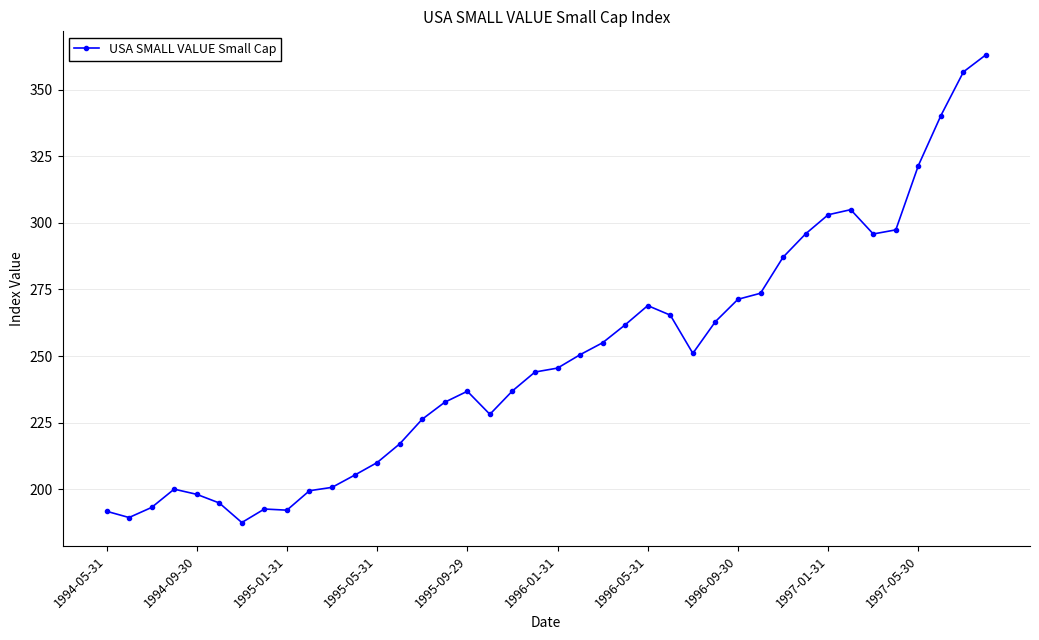

True or false: the data has more than 1 interior local peaks.

True